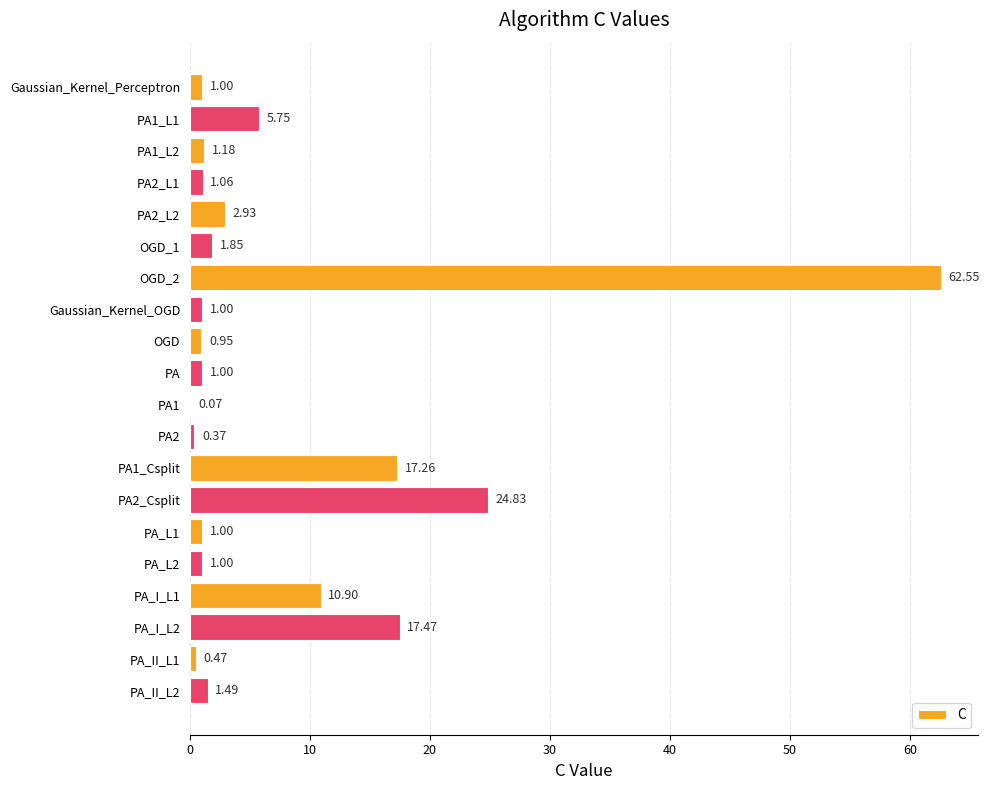

Between OGD and PA1_L2, which is larger?

PA1_L2